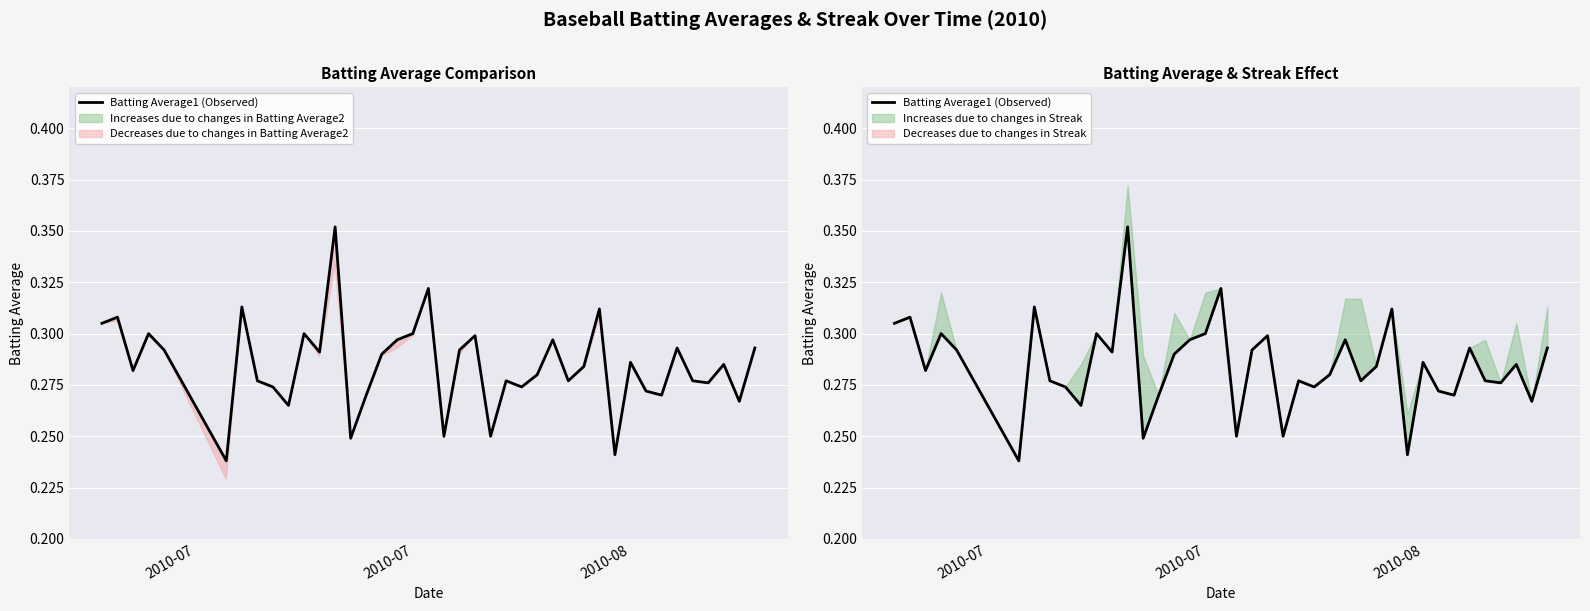

What is the difference between the maximum and minimum values?

0.1